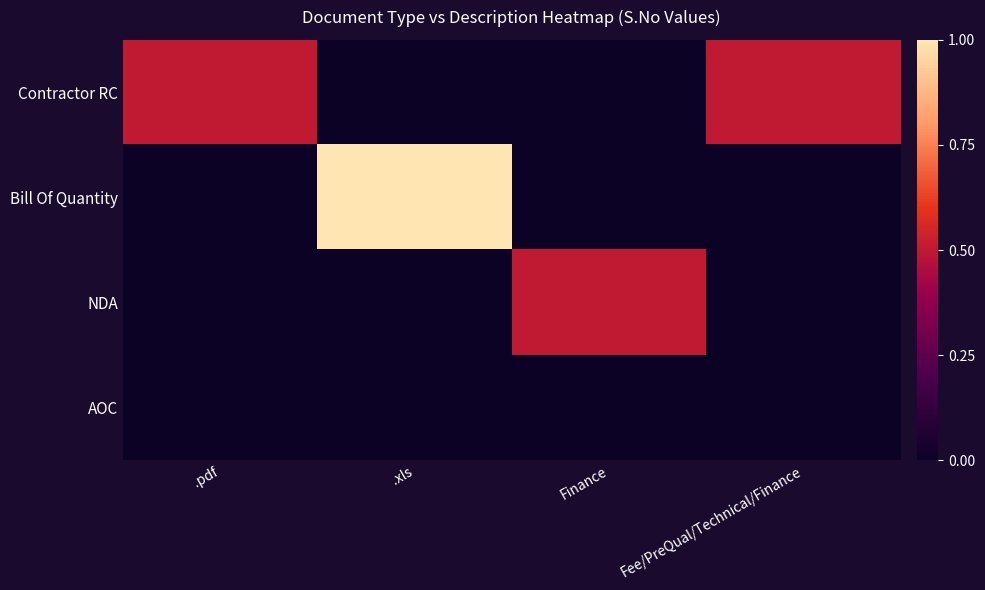

Between .xls and Finance, which series saw the biggest shift?

Bill Of Quantity